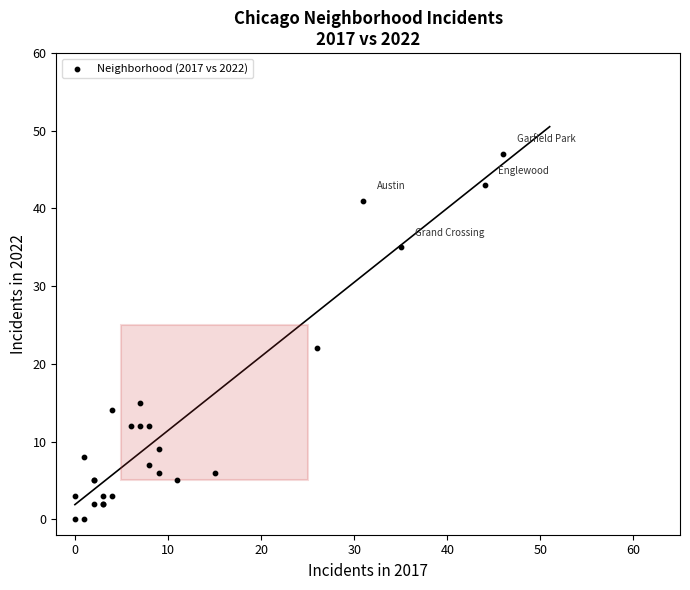

What Y value in the scatter plot is closest to 23?

22